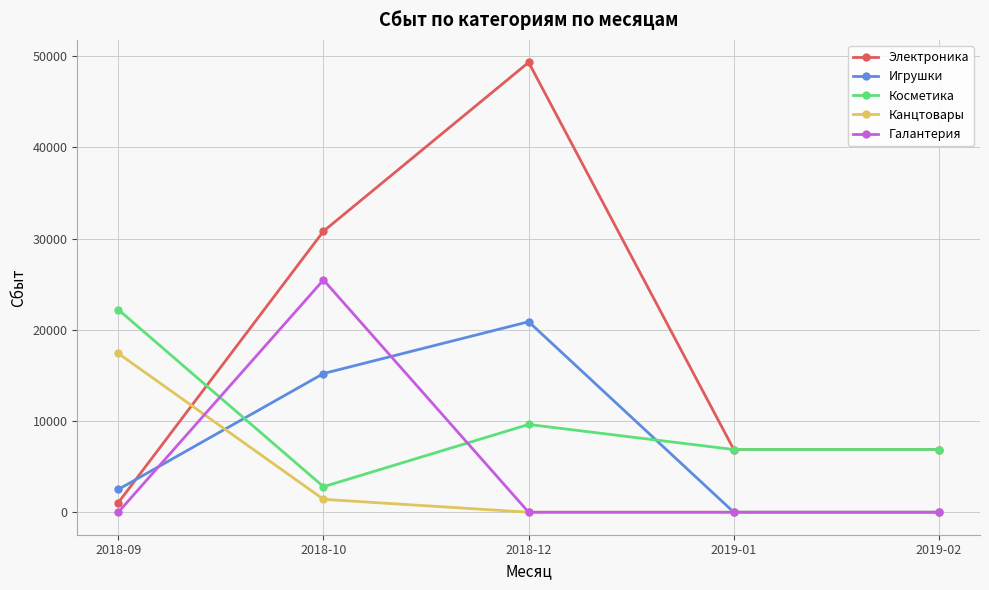

True or false: Игрушки and Электроника cross at least once.

True